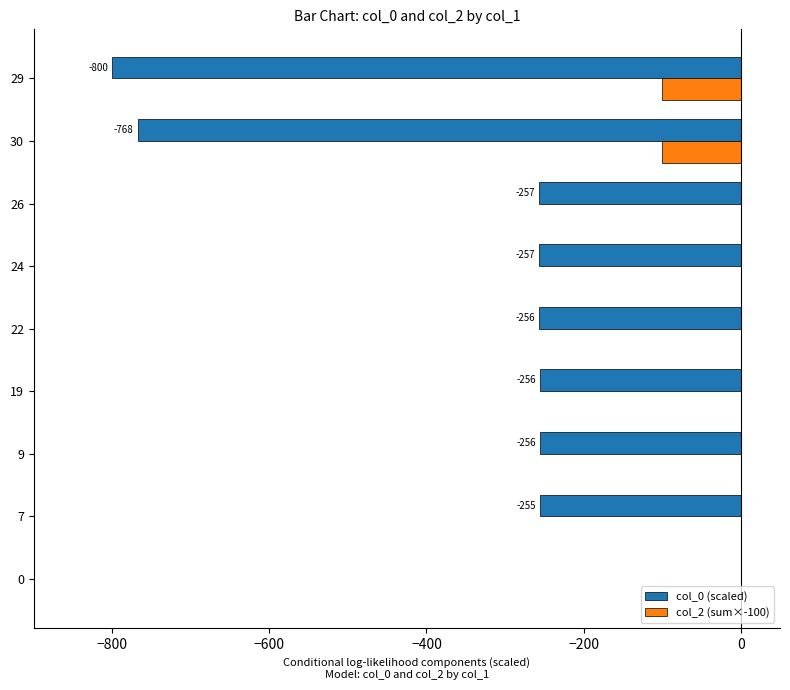

Is the value of col_2 (sum×-100) at 22 greater than the value of col_0 (scaled) at 9?

Yes